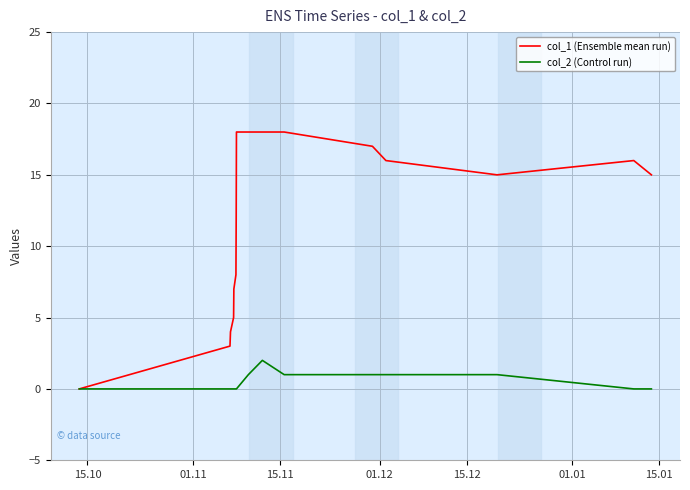

Rank the series by their maximum value, from lowest to highest.

col_2 (Control run), col_1 (Ensemble mean run)